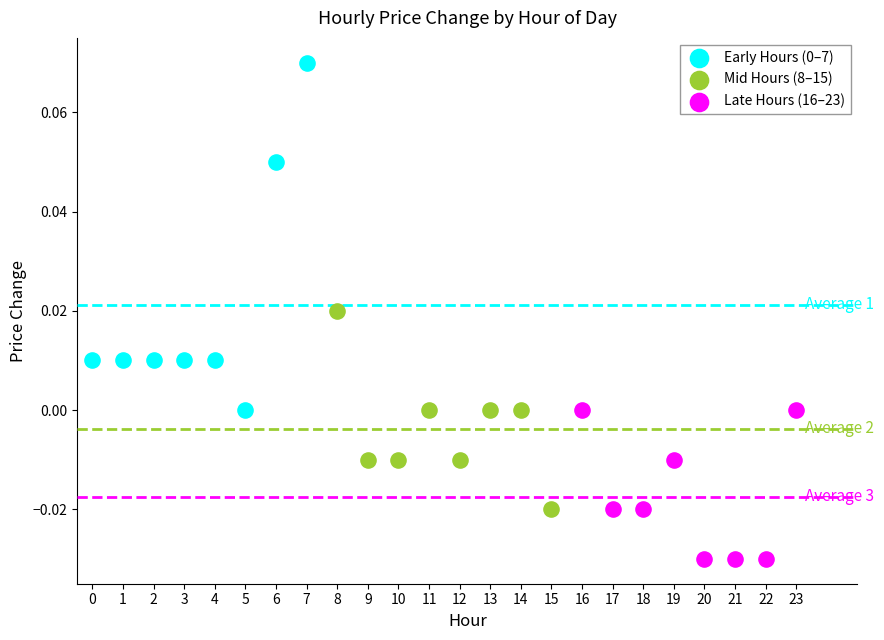

Which series contains the lowest Y value?

Late Hours (16–23)